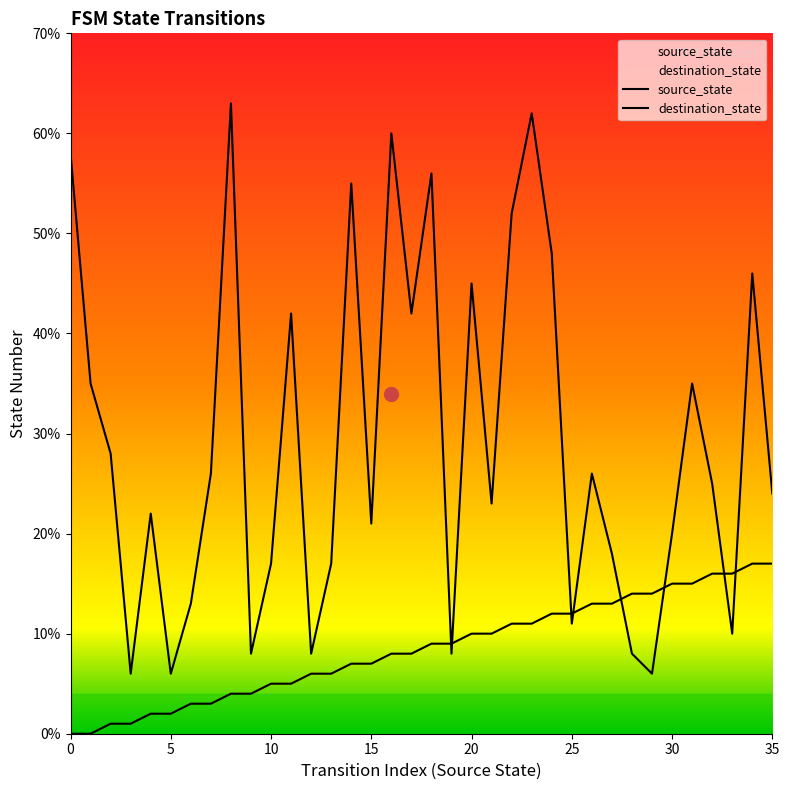

At which label does source_state first exceed 9?

20